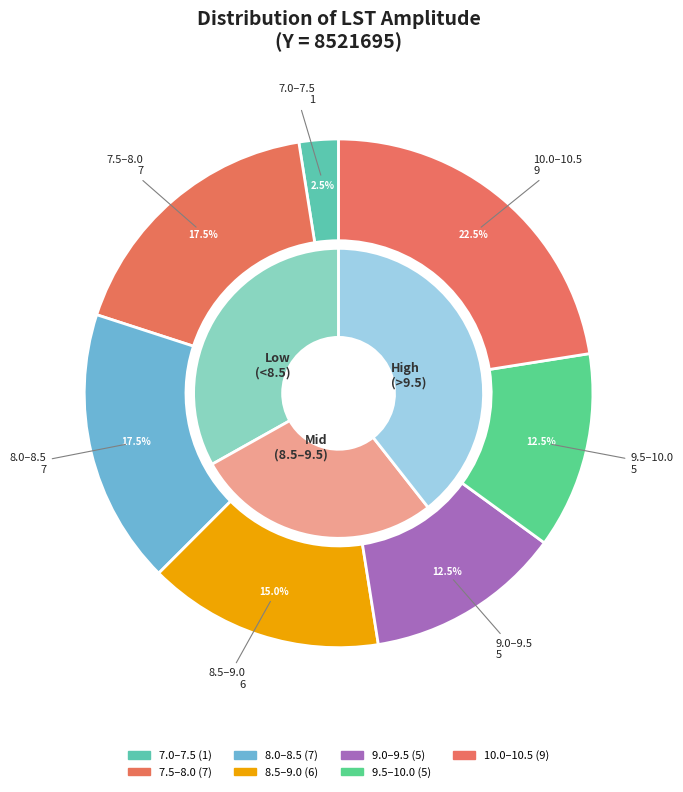

Does 7 account for over 50% of the chart?

No